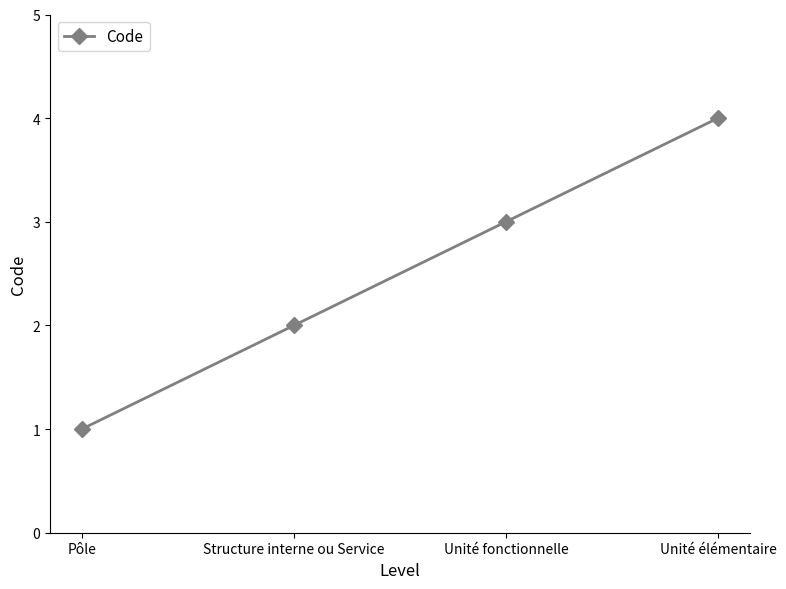

List the labels in order of value, smallest first.

Pôle, Structure interne ou Service, Unité fonctionnelle, Unité élémentaire